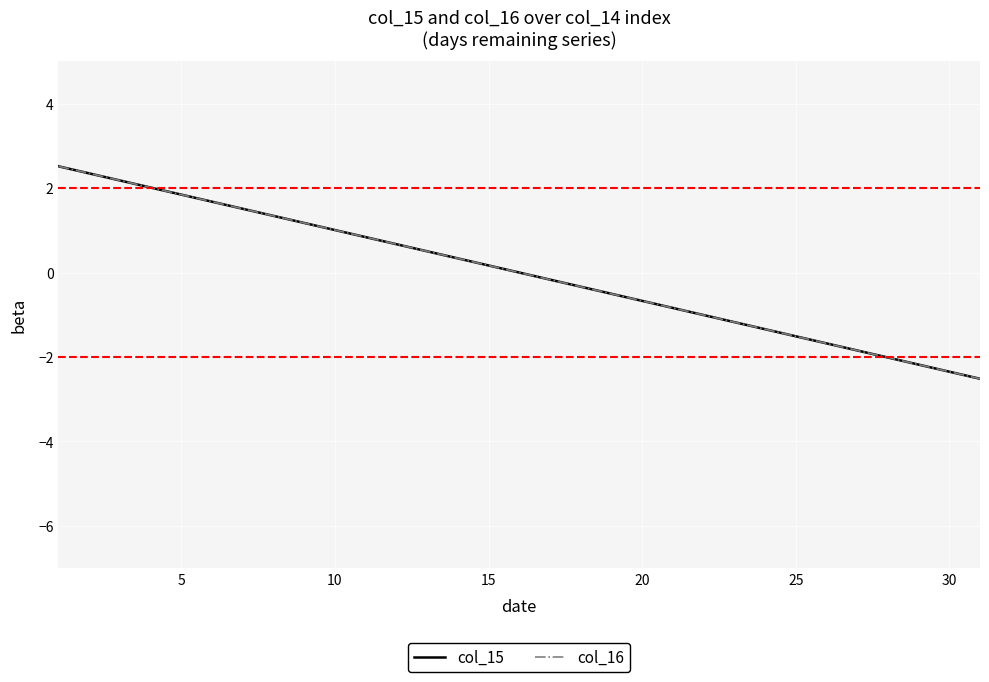

Which series has the largest total across all categories?

col_15